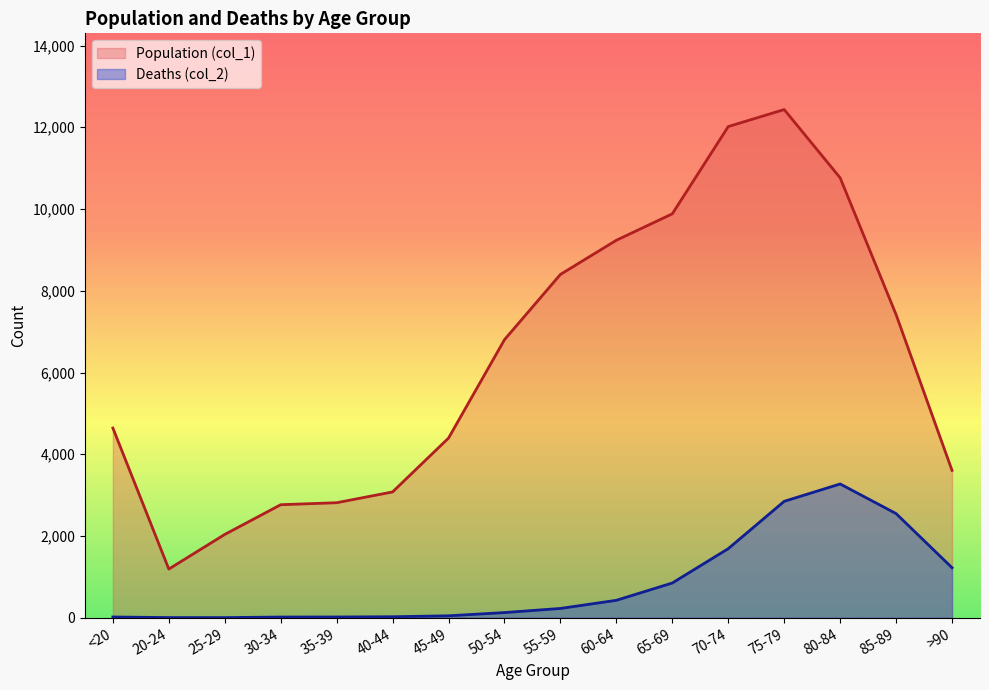

Is it true that Population (col_1) equals 3664 at 65-69?

False